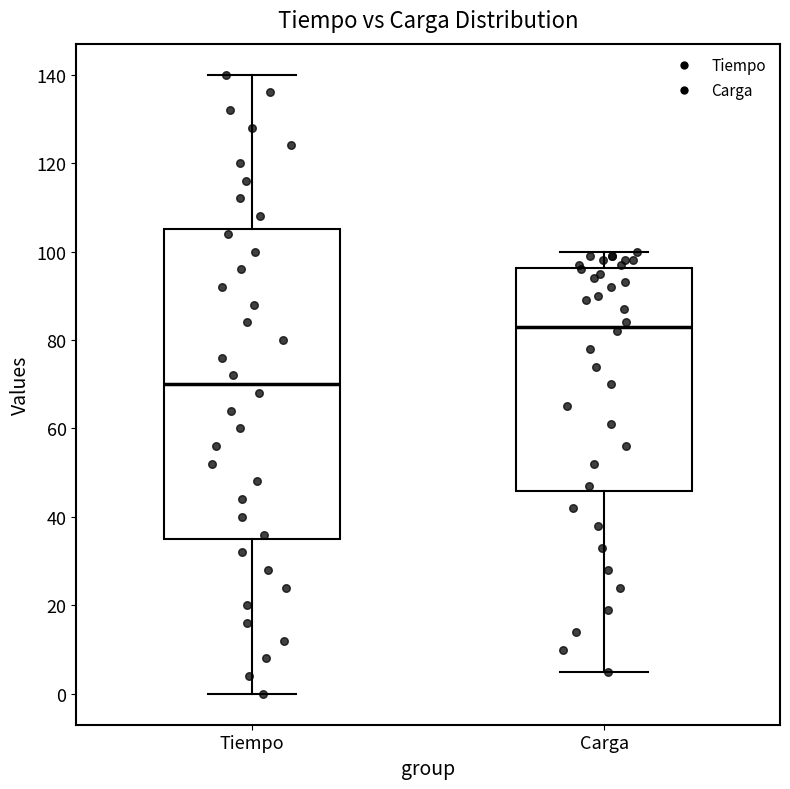

Reading left to right, read every box against the y-axis: the position of its median line, the range the box covers, and the ends of its whiskers. The values are not printed on the chart, so give them approximately, as read against the axis.

Tiempo: median 70, box 36 to 106, whiskers 0 to 140
Carga: median 84, box 46 to 96, whiskers 6 to 100